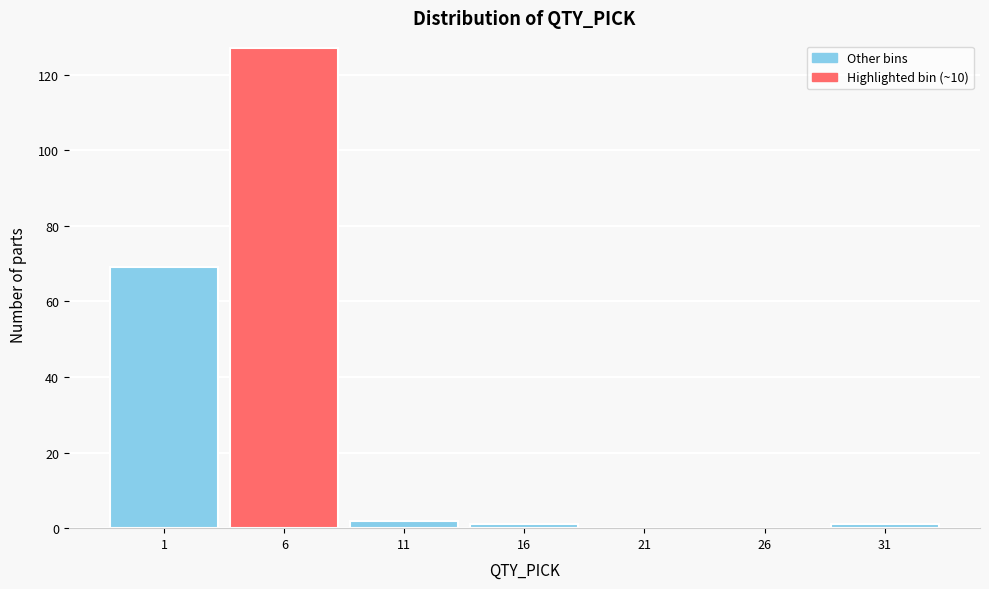

Reading left to right, transcribe all the data shown in this chart.

1=69	6=127	11=2	16=1	21=0	26=0	31=1